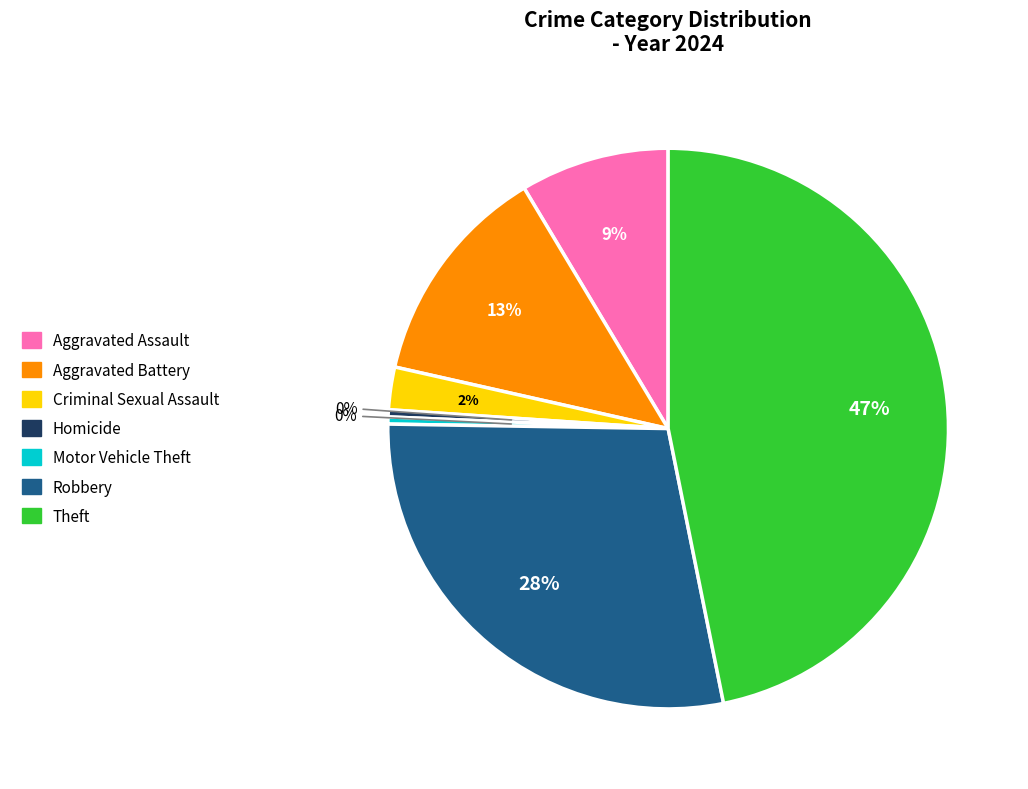

What is the largest slice in the pie chart?

Theft